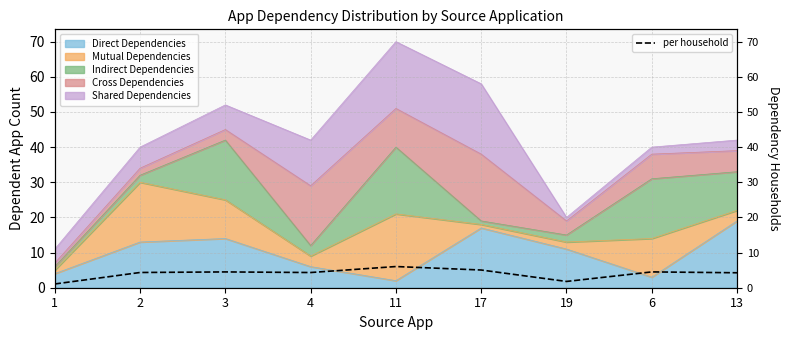

Approximately how many times larger is the value at 6 compared to 4?

1.0